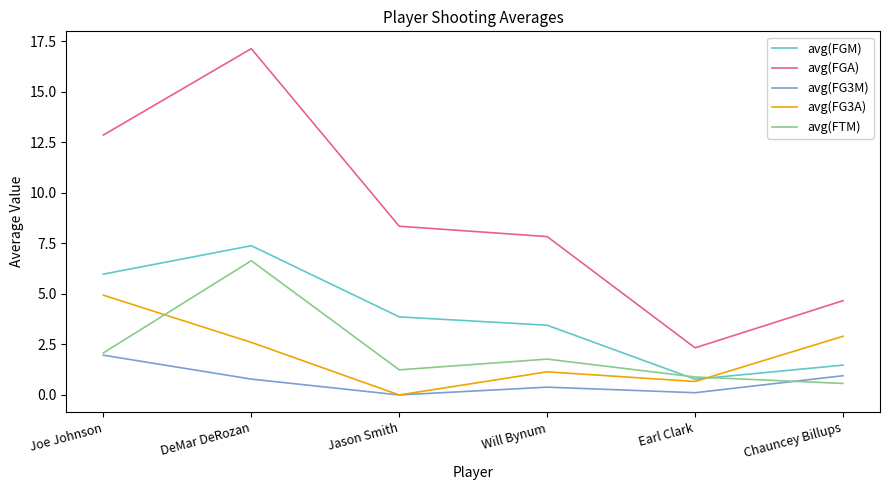

Which series has the widest spread of values?

avg(FGA)